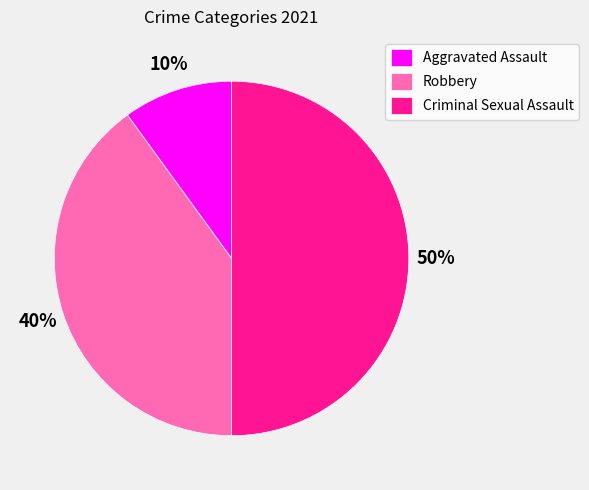

Which category has the smallest portion of the pie?

Aggravated Assault